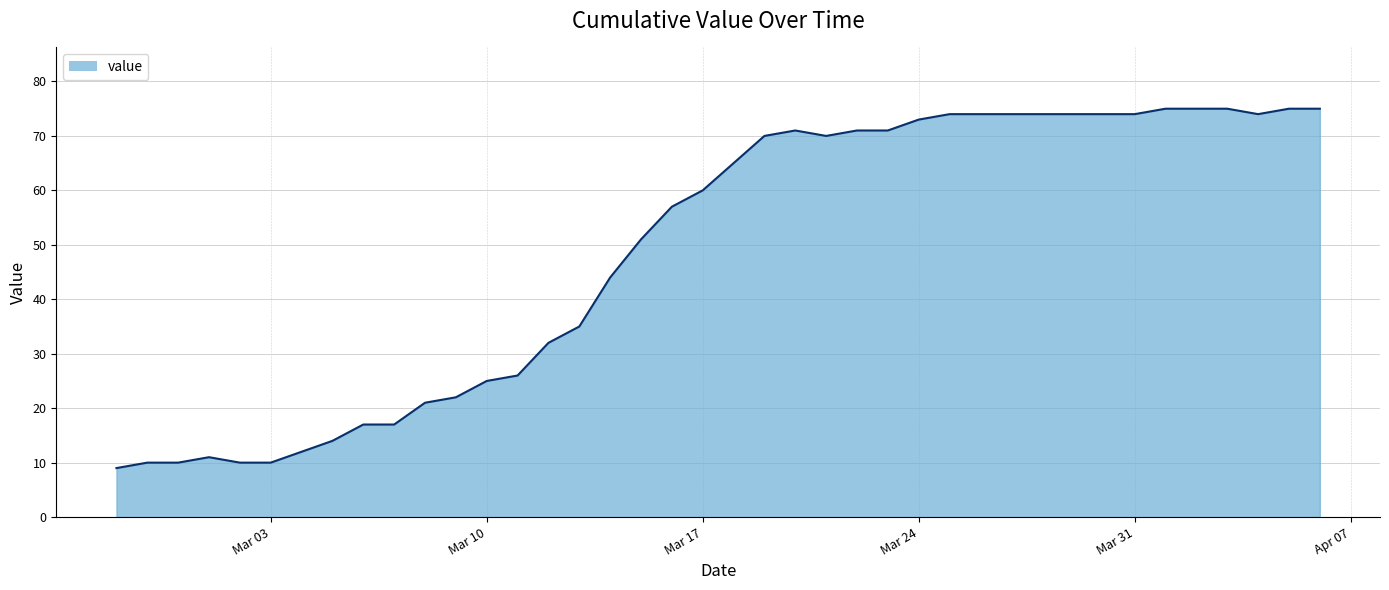

Does the chart display data point markers on the line(s)?

No